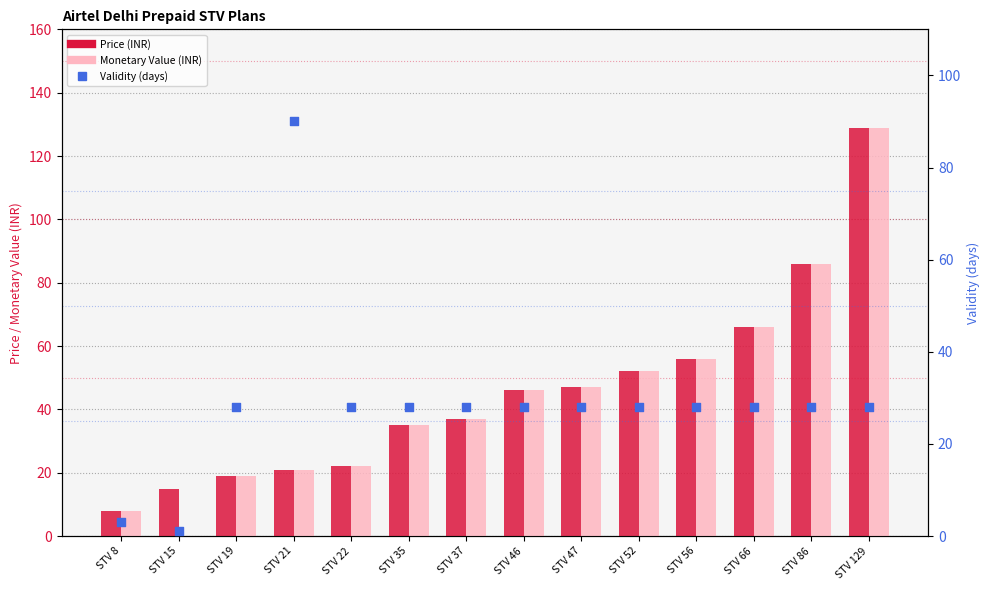

At which category is the sum across all series the highest?

STV 129